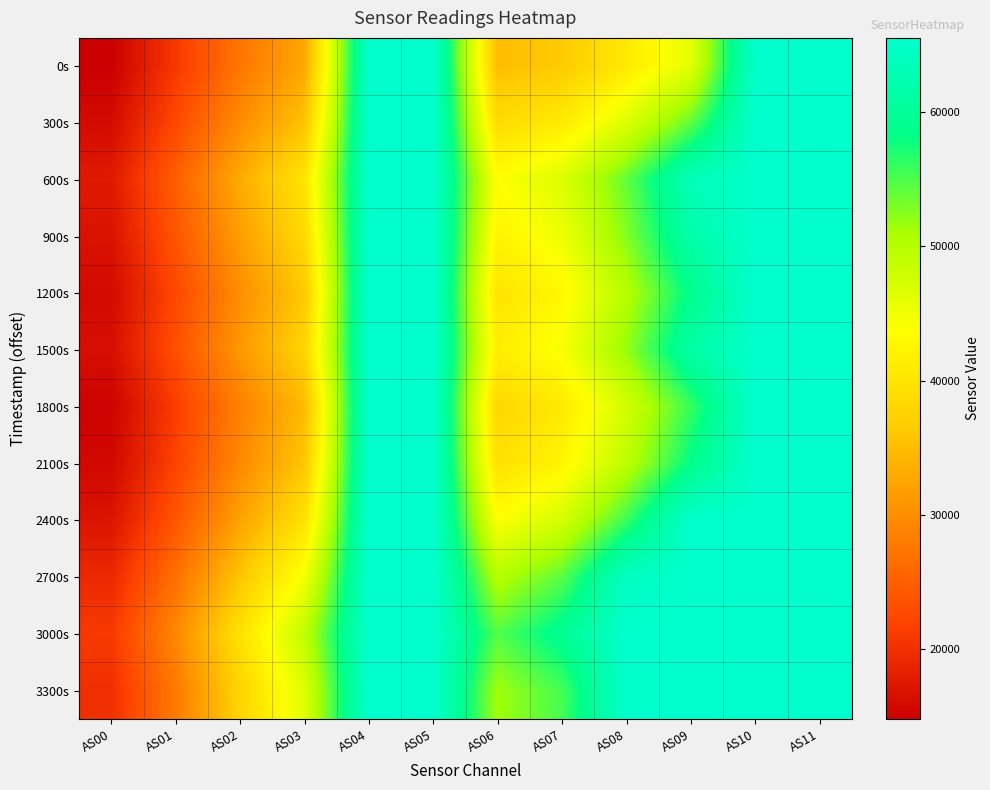

How many categories are shown in the chart?

12